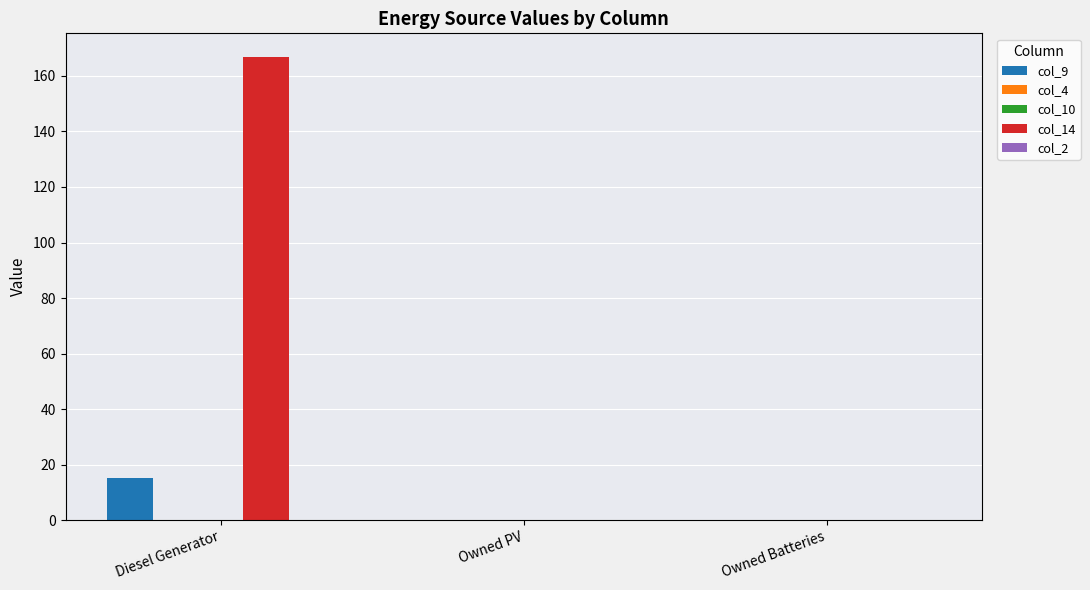

Reading left to right, transcribe all the data shown in this chart.

col_9: Diesel Generator=15	Owned PV=0	Owned Batteries=0
col_4: Diesel Generator=0	Owned PV=0	Owned Batteries=0
col_10: Diesel Generator=0	Owned PV=0	Owned Batteries=0
col_14: Diesel Generator=167	Owned PV=0	Owned Batteries=0
col_2: Diesel Generator=0	Owned PV=0	Owned Batteries=0